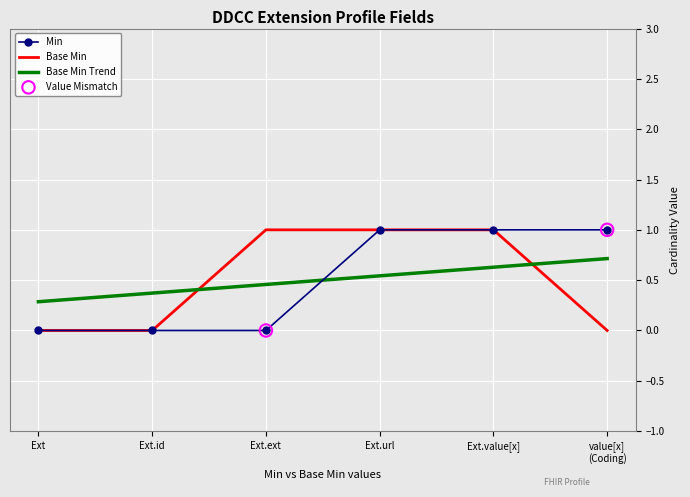

What is the total value across all series at Ext.url?

2.5